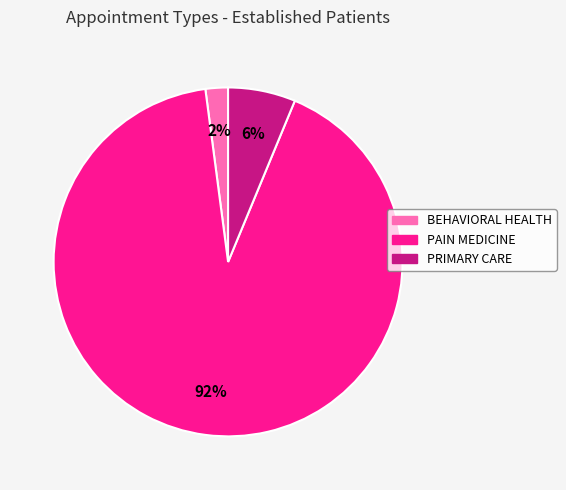

How many slices are in this pie chart?

3